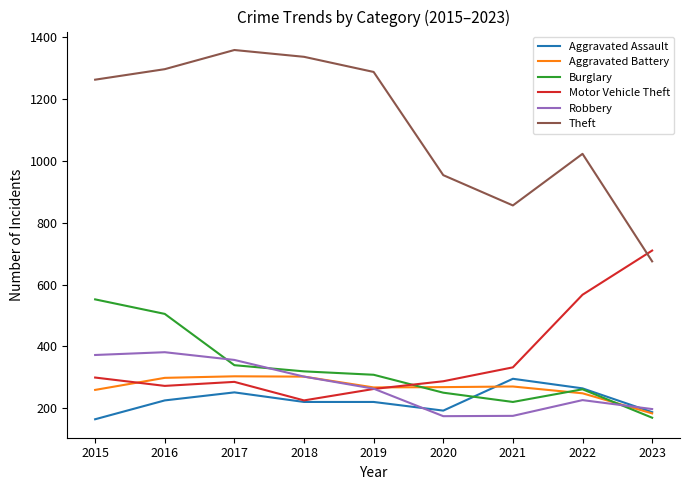

What is the difference between the highest and lowest values at 2018?

1117